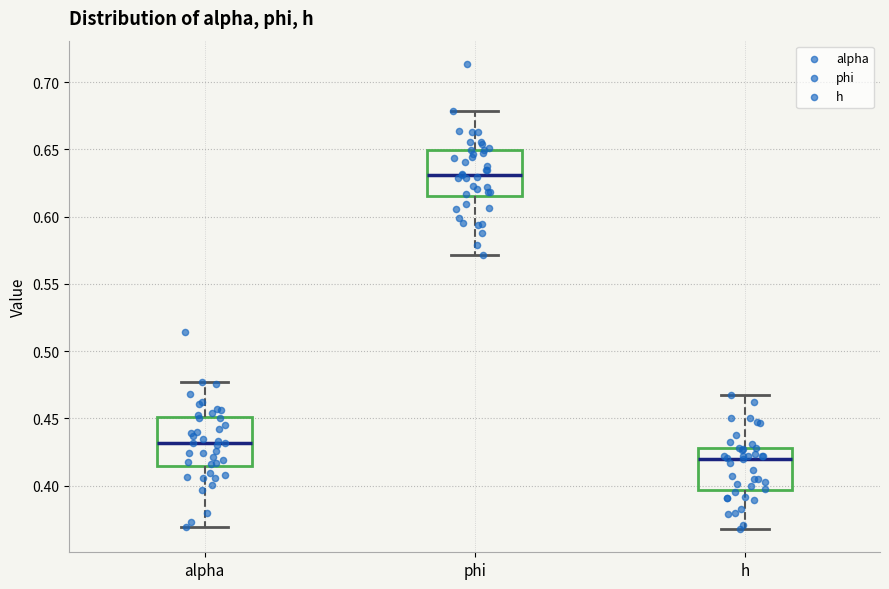

Reading left to right, read every box against the y-axis: the position of its median line, the range the box covers, and the ends of its whiskers. The values are not printed on the chart, so give them approximately, as read against the axis.

alpha: median 0.430, box 0.415 to 0.450, whiskers 0.370 to 0.475
phi: median 0.630, box 0.615 to 0.650, whiskers 0.570 to 0.680
h: median 0.420, box 0.395 to 0.430, whiskers 0.370 to 0.470